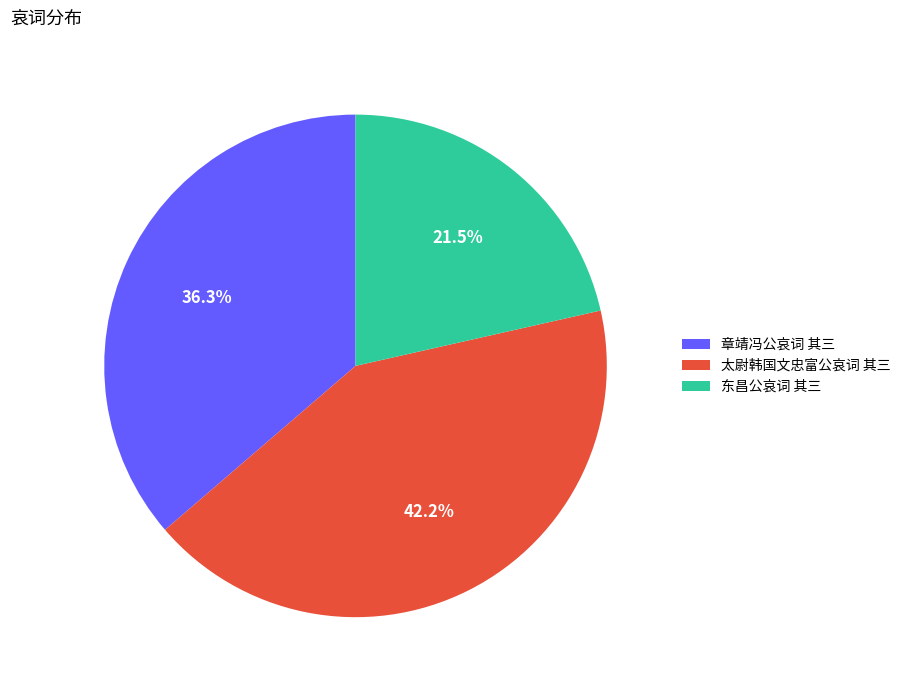

Approximately how many times larger is the value at 太尉韩国文忠富公哀词 其三 compared to 章靖冯公哀词 其三?

1.2